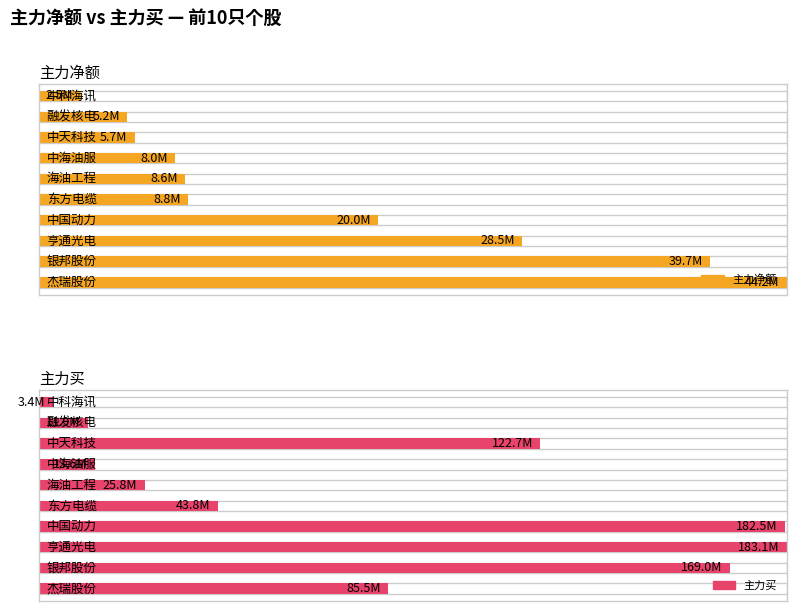

At which label does 主力净额 first exceed 8799113?

杰瑞股份